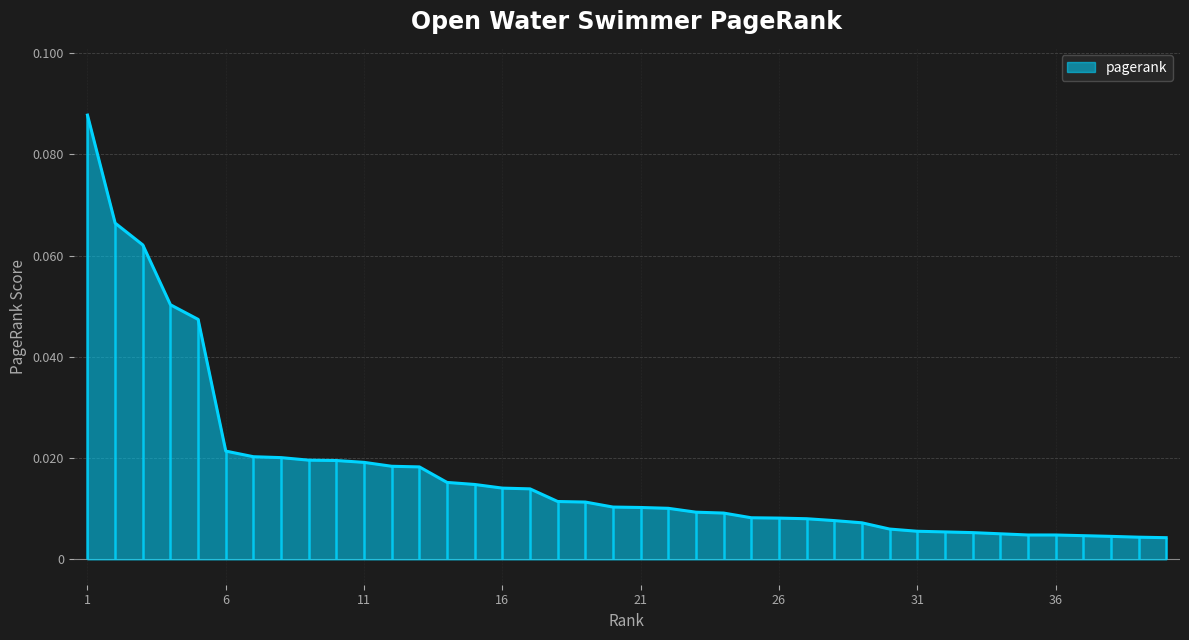

List the labels in order of value, smallest first.

40, 39, 38, 37, 36, 35, 34, 33, 32, 31, 30, 29, 28, 27, 26, 25, 24, 23, 22, 21, 20, 19, 18, 17, 16, 15, 14, 13, 12, 11, 10, 9, 8, 7, 6, 5, 4, 3, 2, 1